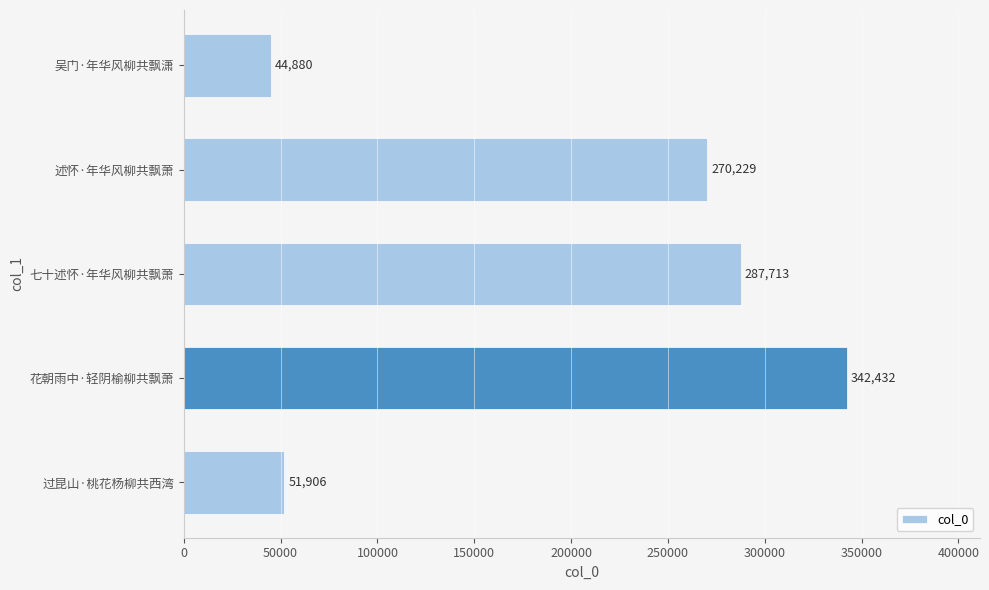

The value at 吴门·年华风柳共飘潇 is 44880. True or false?

True